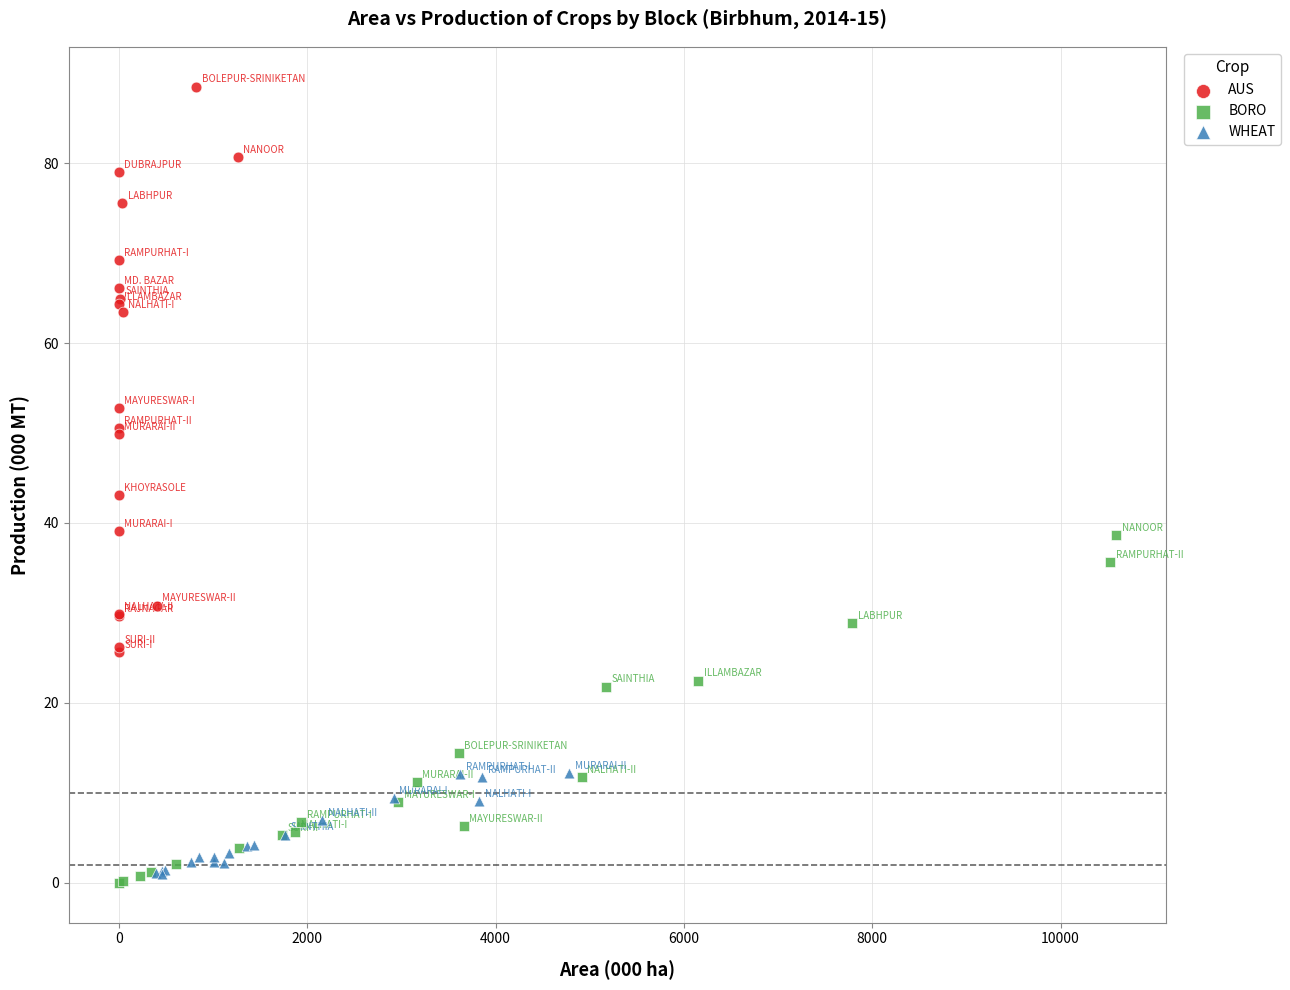

Which series reaches the maximum Y coordinate?

AUS